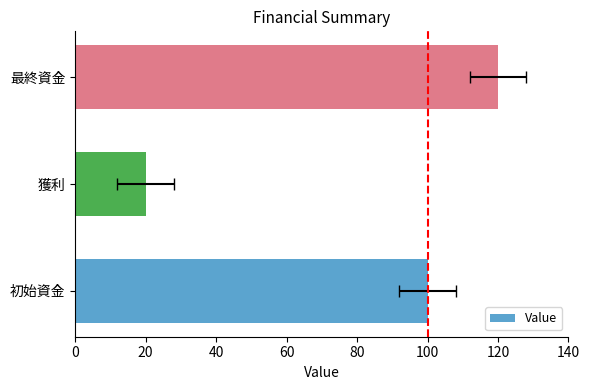

What is the minimum value shown in the chart?

20